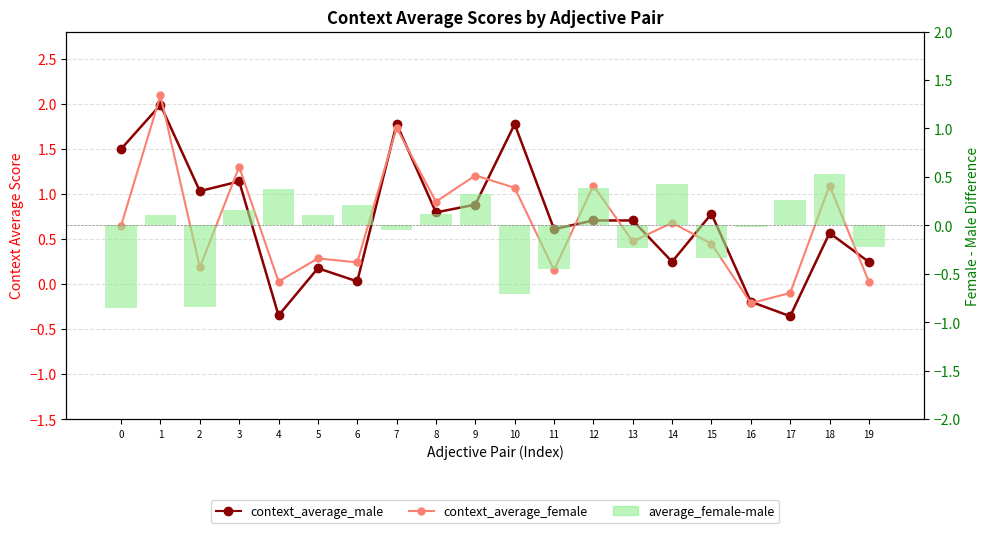

What is the approximate value of average_female-male at 1?

0.1